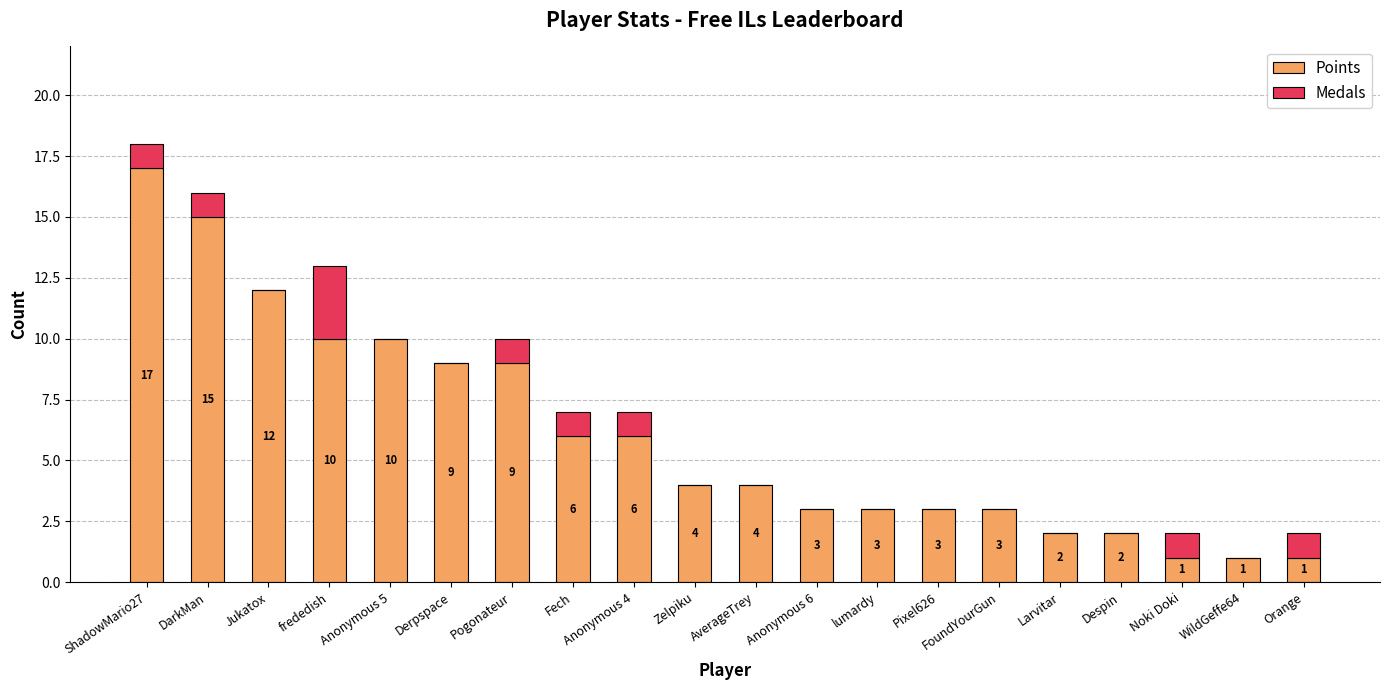

The Points series shows 6 at Fech. True or false?

True